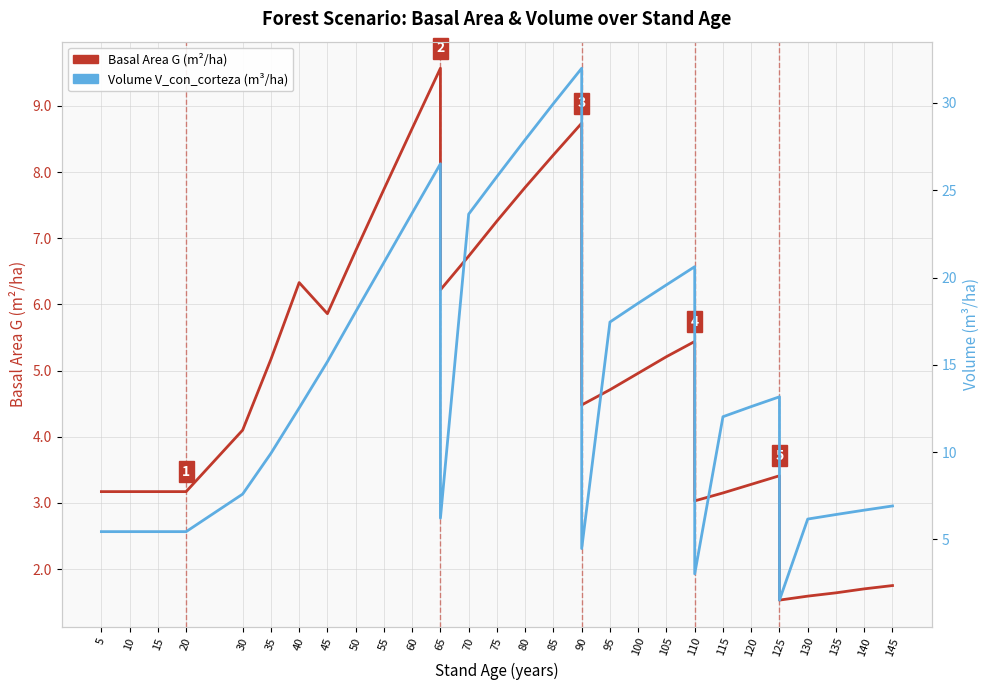

Is the value of Volume (m³/ha) at 80 greater than the value of Basal Area G (m²/ha) at 35?

Yes